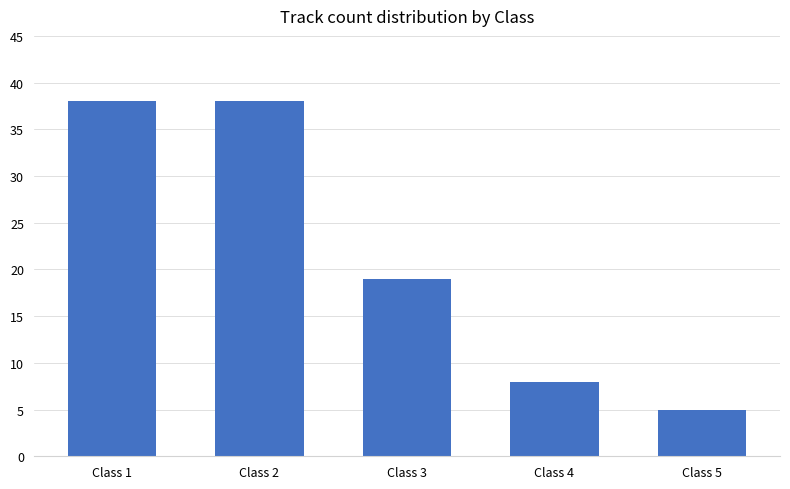

Reading left to right, extract all data points from this chart.

Class 1=38	Class 2=38	Class 3=19	Class 4=8	Class 5=5